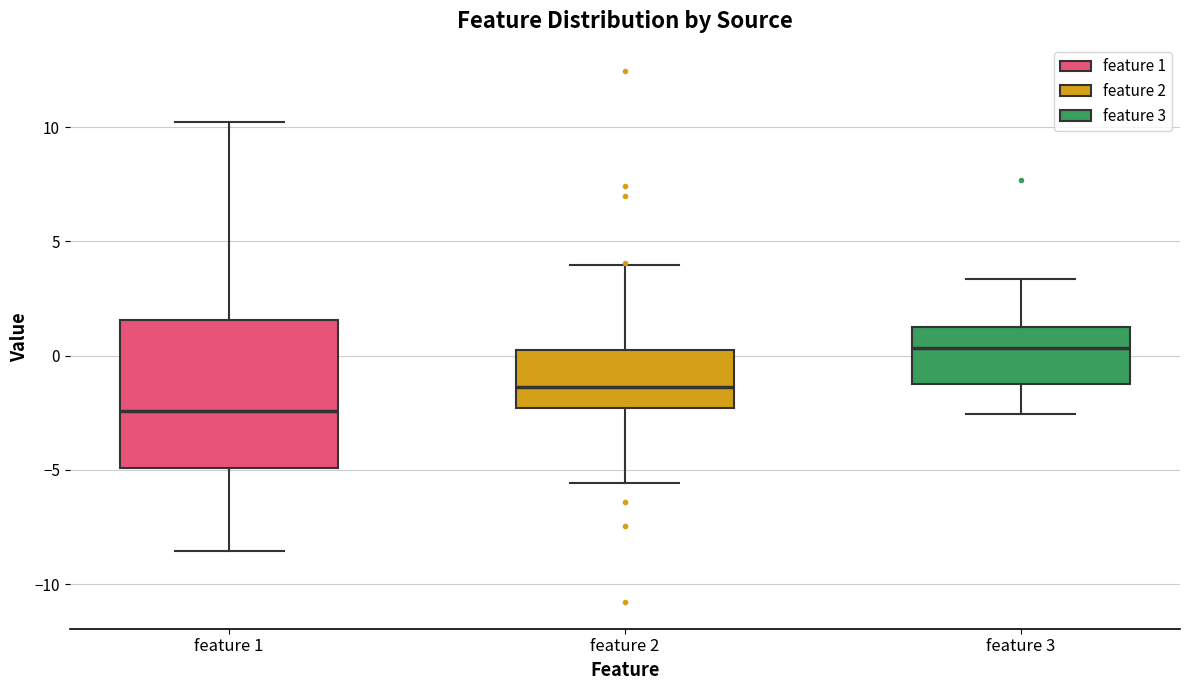

Comparing the boxes themselves (not the whiskers), which one is the tallest?

feature 1